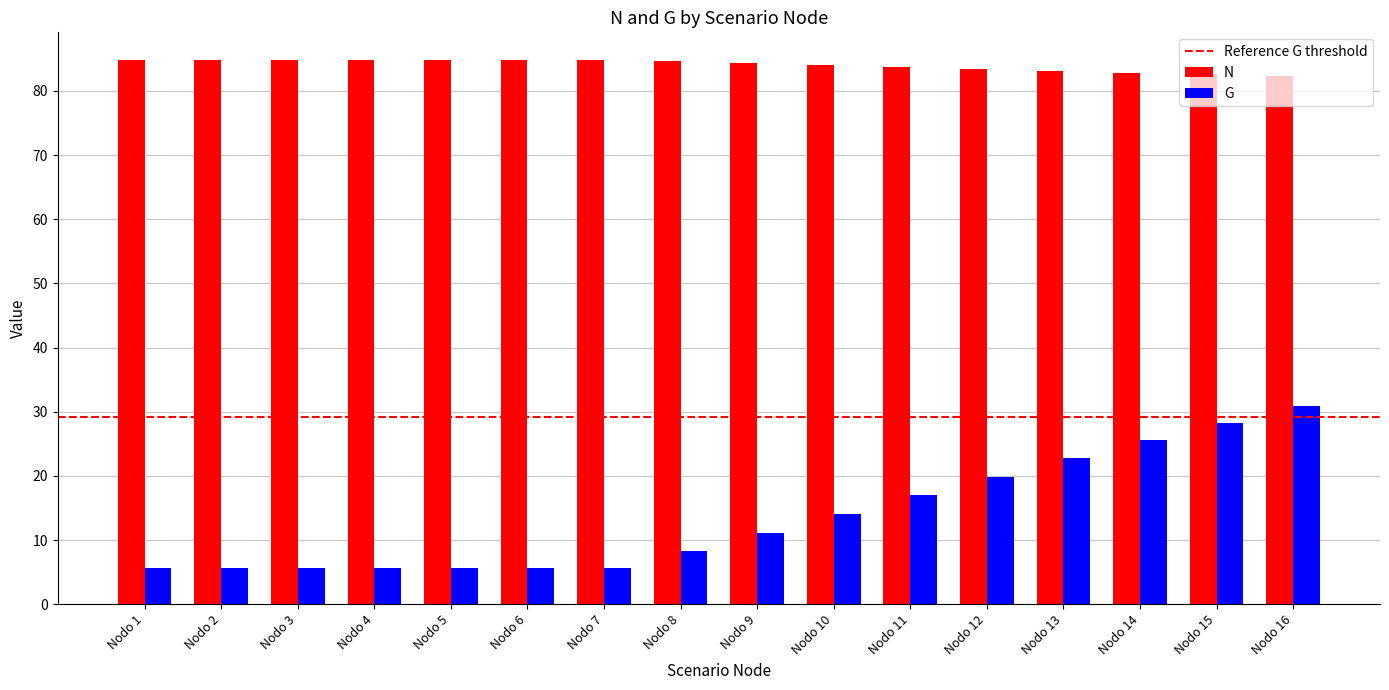

What is the minimum value shown in the chart?

5.7